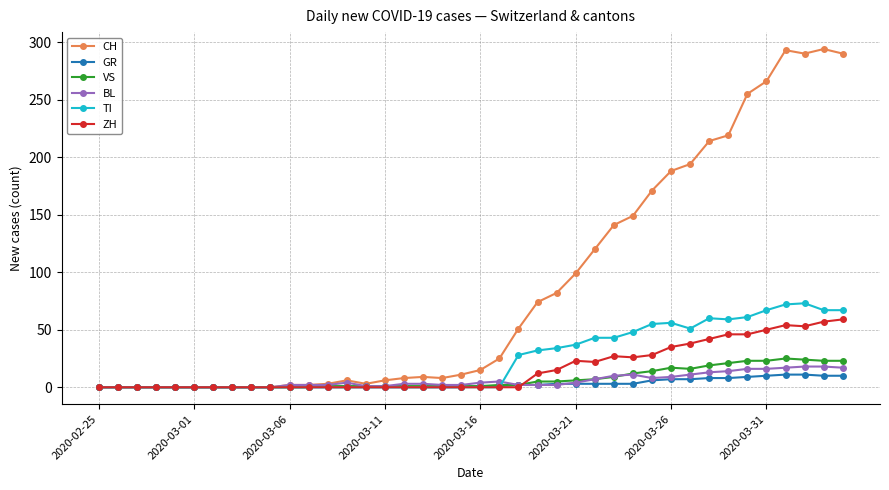

Which series has the largest range (max minus min)?

CH